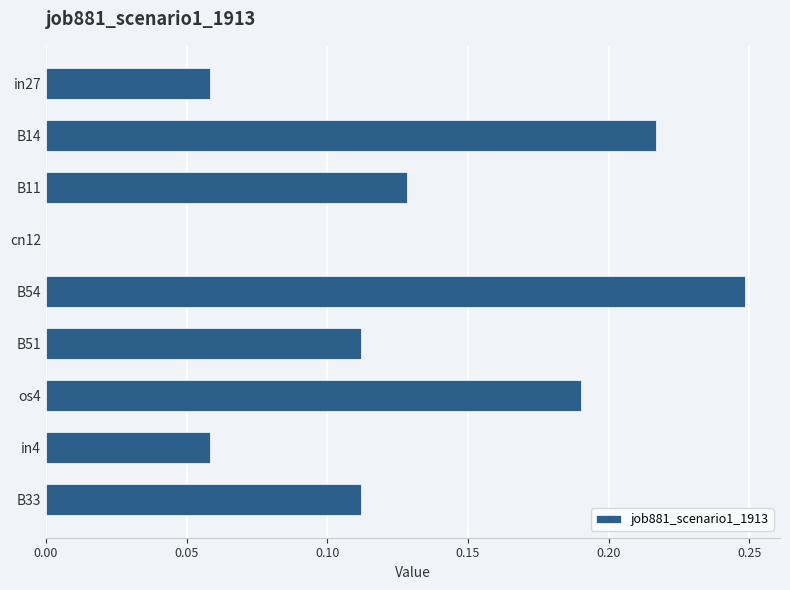

What is the sum of all values?

1.1